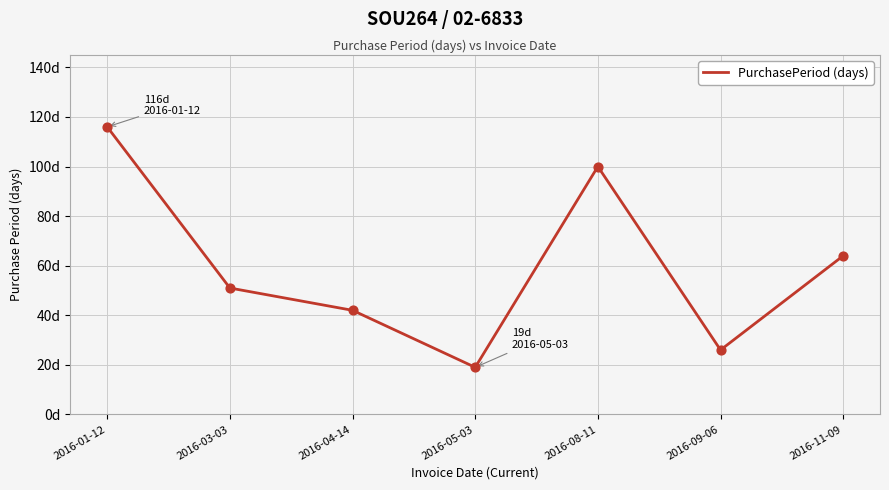

Is this an area chart (filled region under the line)?

No